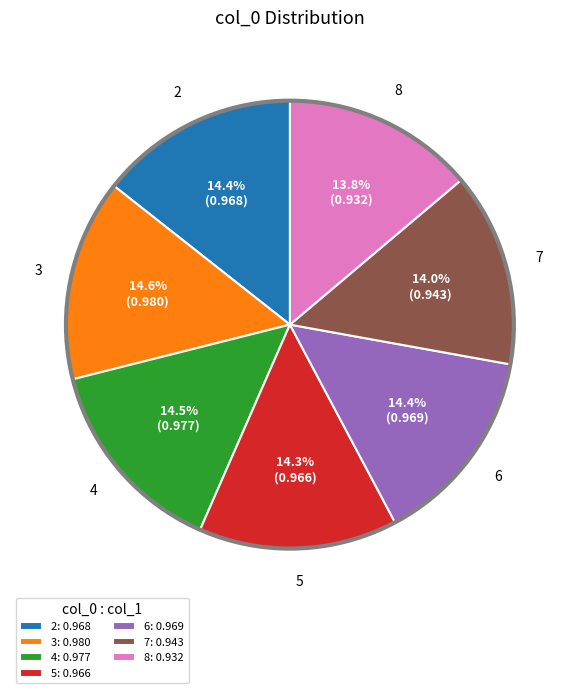

Does any single category account for the majority?

No